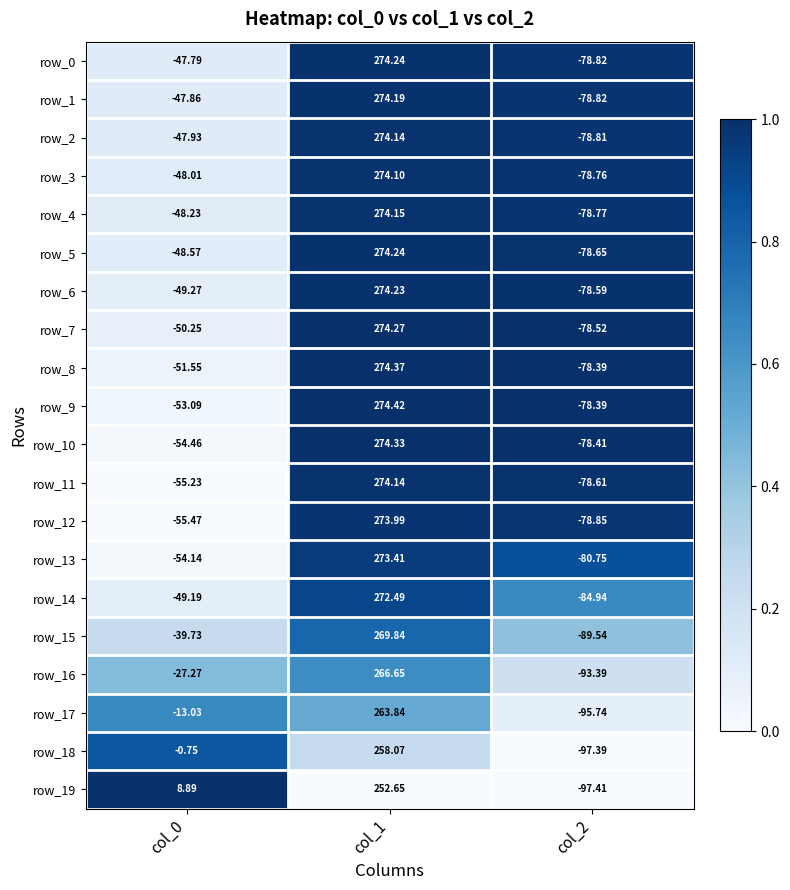

At which category does the chart reach its peak across all series?

col_1